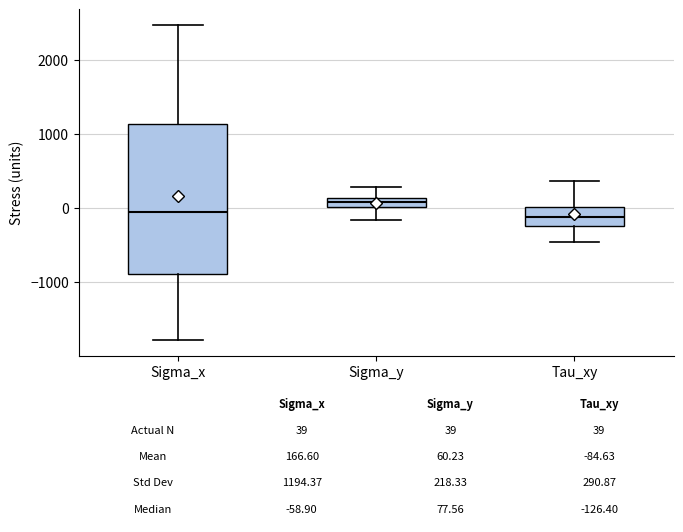

Comparing the boxes themselves (not the whiskers), which one is the tallest?

Sigma_x